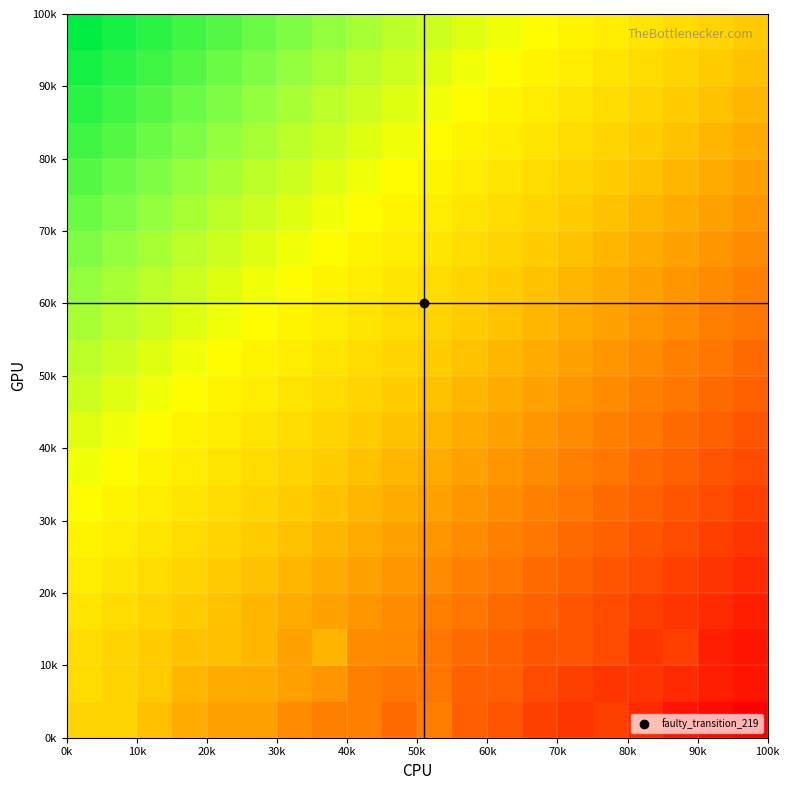

At which category is the sum across all series the highest?

0k